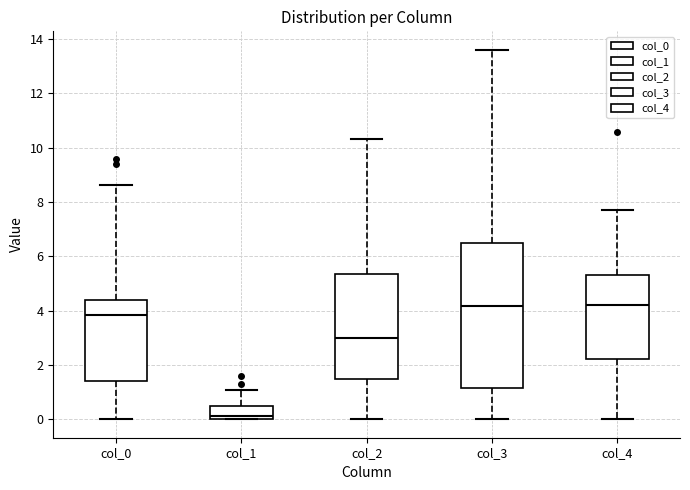

Reading left to right, transcribe this box plot: for each box, give where its median line is, the range the box spans, and where its two whiskers end, as read against the y-axis. The values are not printed on the chart, so give them approximately, as read against the axis.

col_0: median 3.8, box 1.4 to 4.4, whiskers 0.0 to 8.6
col_1: median 0.2, box 0.0 to 0.4, whiskers 0.0 to 1.0
col_2: median 3.0, box 1.4 to 5.4, whiskers 0.0 to 10.4
col_3: median 4.2, box 1.2 to 6.4, whiskers 0.0 to 13.6
col_4: median 4.2, box 2.2 to 5.4, whiskers 0.0 to 7.8